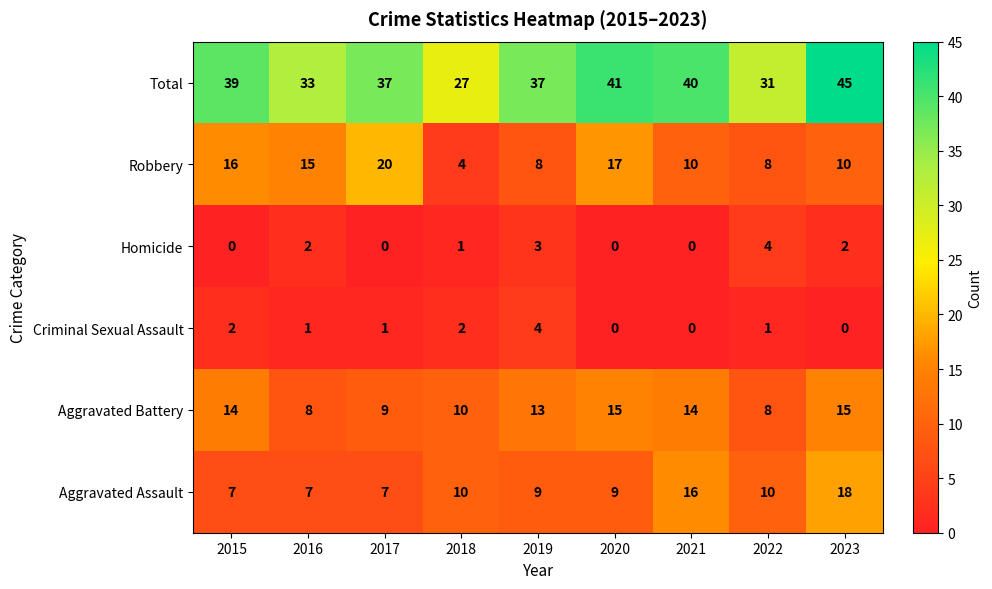

What is the greatest value displayed?

45